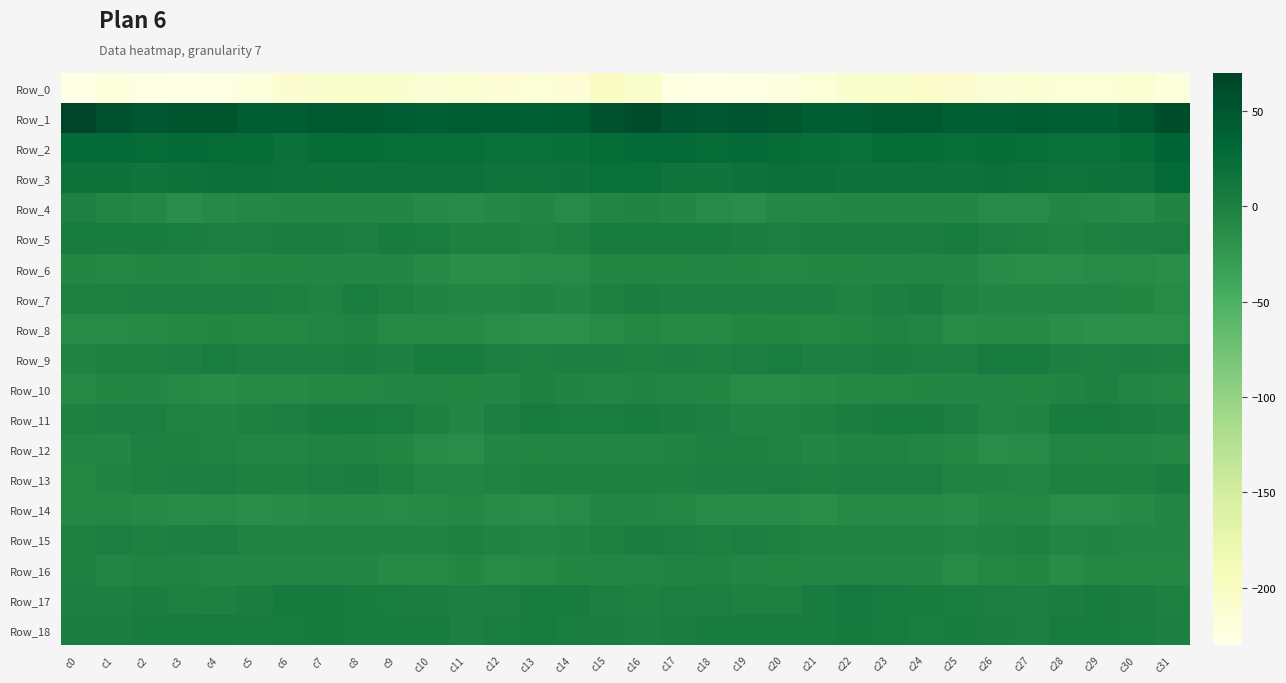

At which category is the sum across all series the highest?

c16